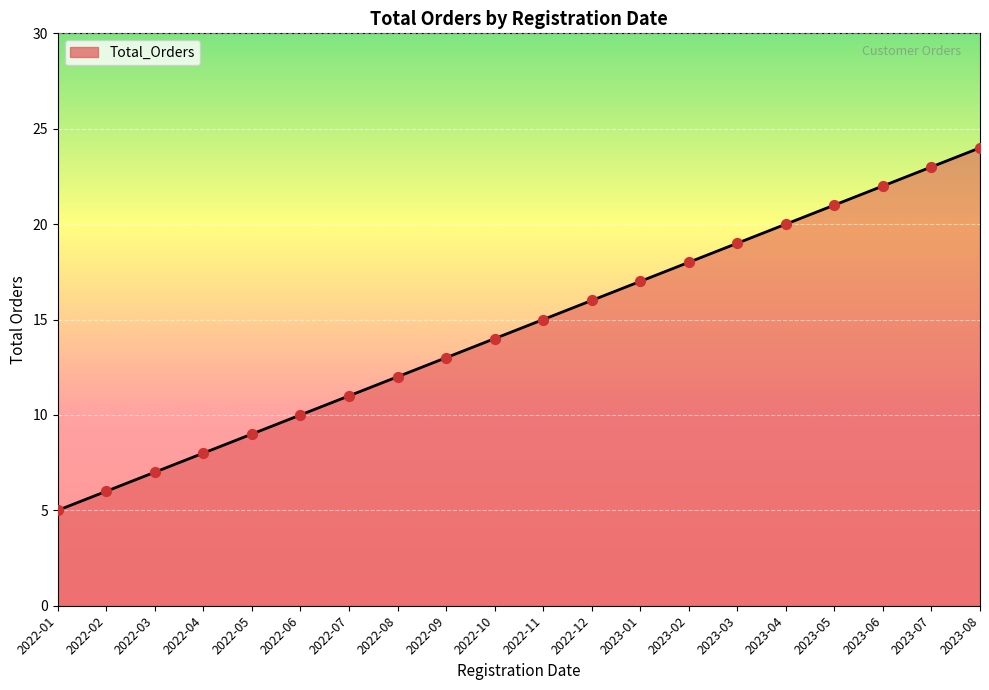

What is the ratio of the value at 2022-07 to the value at 2022-06?

1.1